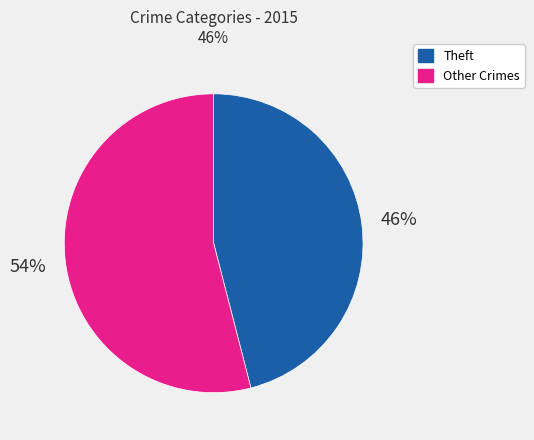

Do Theft and Other Crimes together represent more than half of the pie?

Yes